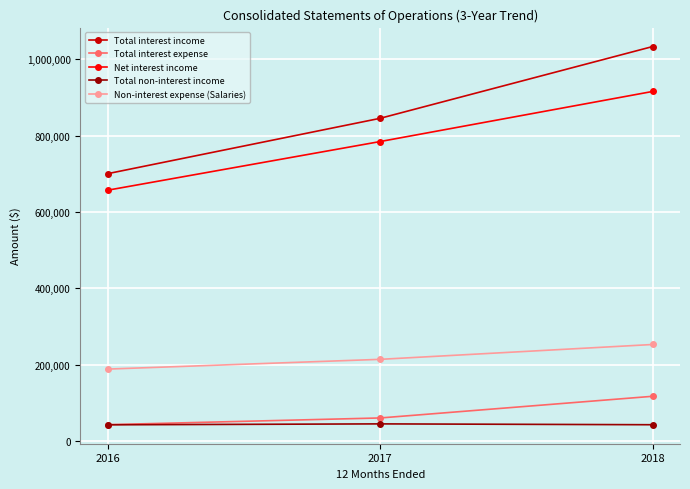

How many lines are shown in the chart?

5